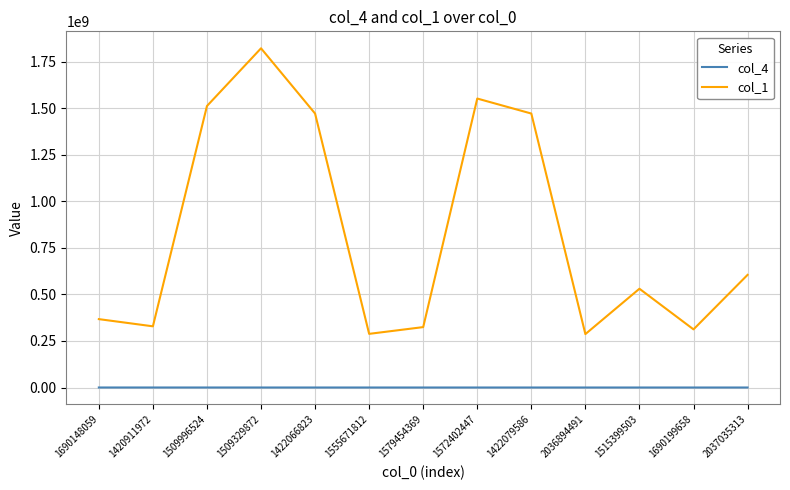

True or false: col_4 and col_1 cross at least once.

False